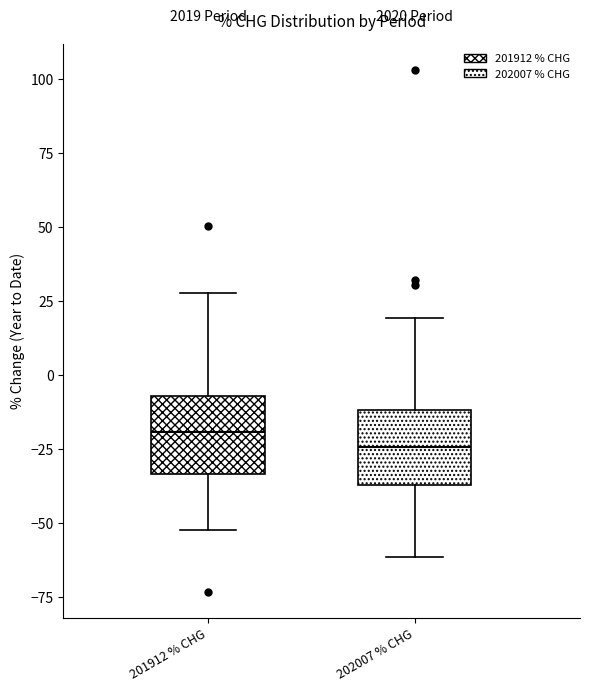

Reading left to right, transcribe this box plot: for each box, give where its median line is, the range the box spans, and where its two whiskers end, as read against the y-axis. The values are not printed on the chart, so give them approximately, as read against the axis.

201912 % CHG: median -20, box -35 to -5, whiskers -50 to 30
202007 % CHG: median -25, box -35 to -10, whiskers -60 to 20